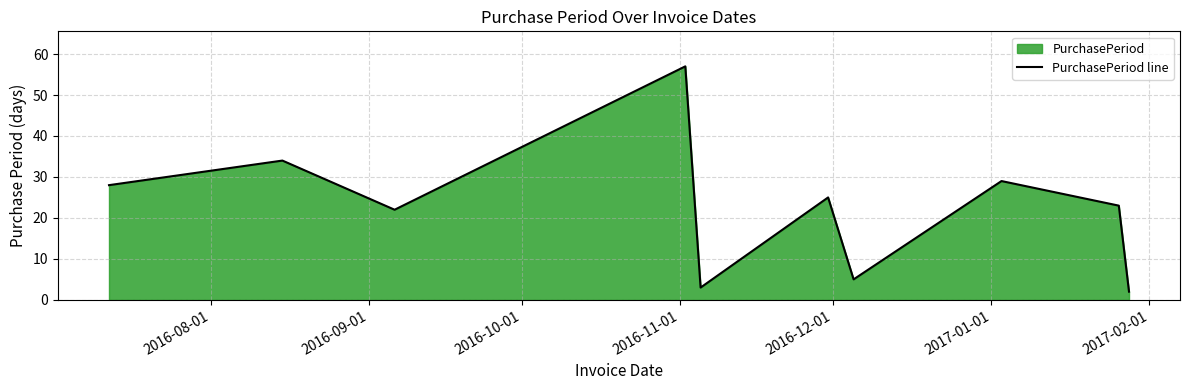

What is the difference between the maximum and minimum values?

55